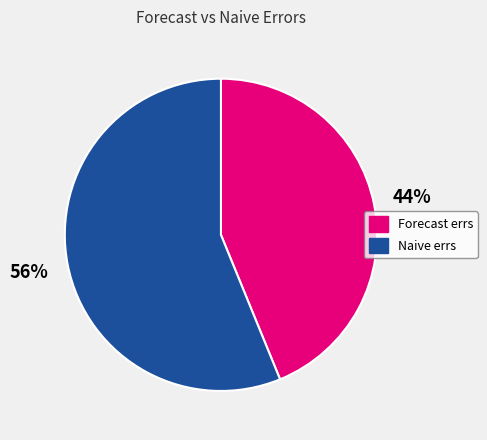

Rank the categories by value from lowest to highest.

Forecast errs, Naive errs